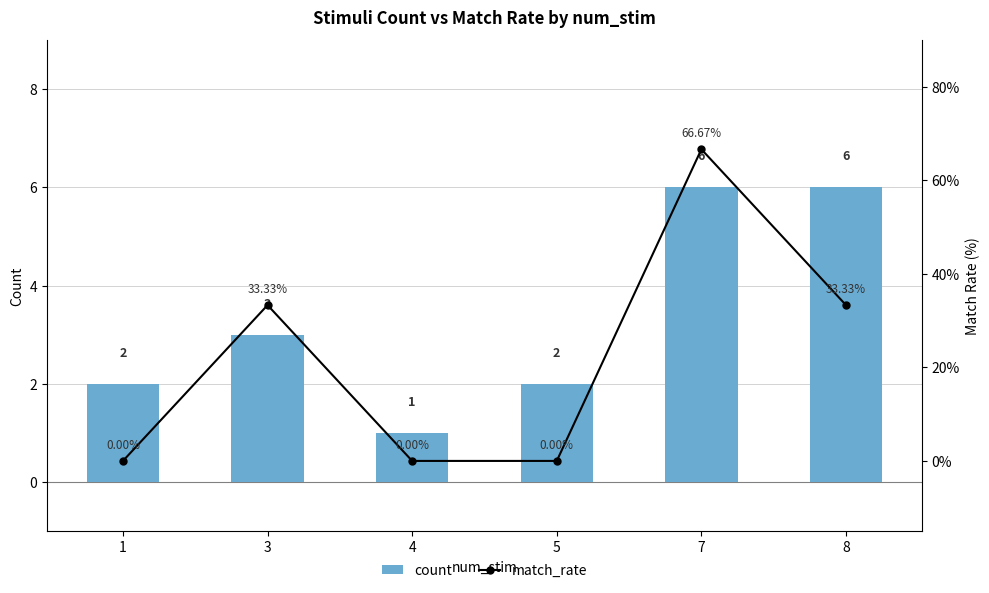

Reading right to left, extract all data points from this chart.

count: 6.0	6.0	2.0	1.0	3.0	2.0
match_rate: 33.3	66.7	0.0	0.0	33.3	0.0